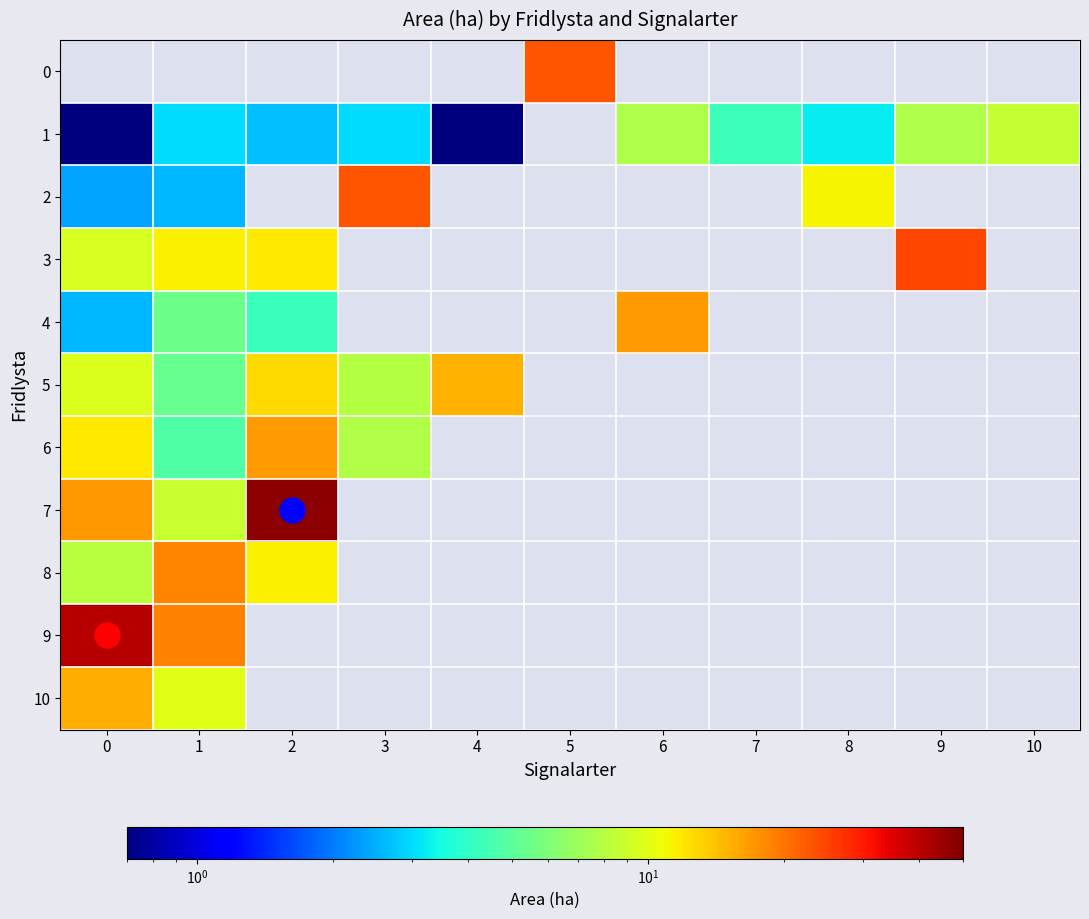

Between 6 and 7, which is larger?

7